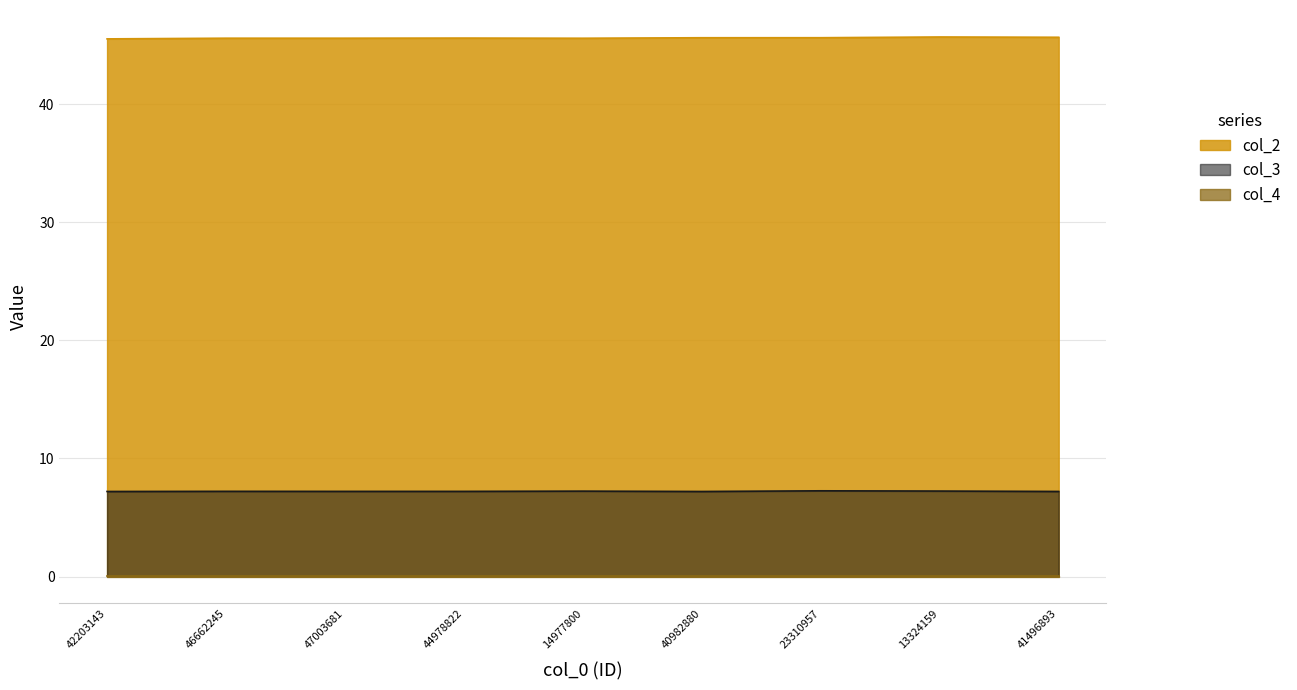

Does the chart display data point markers on the line(s)?

No